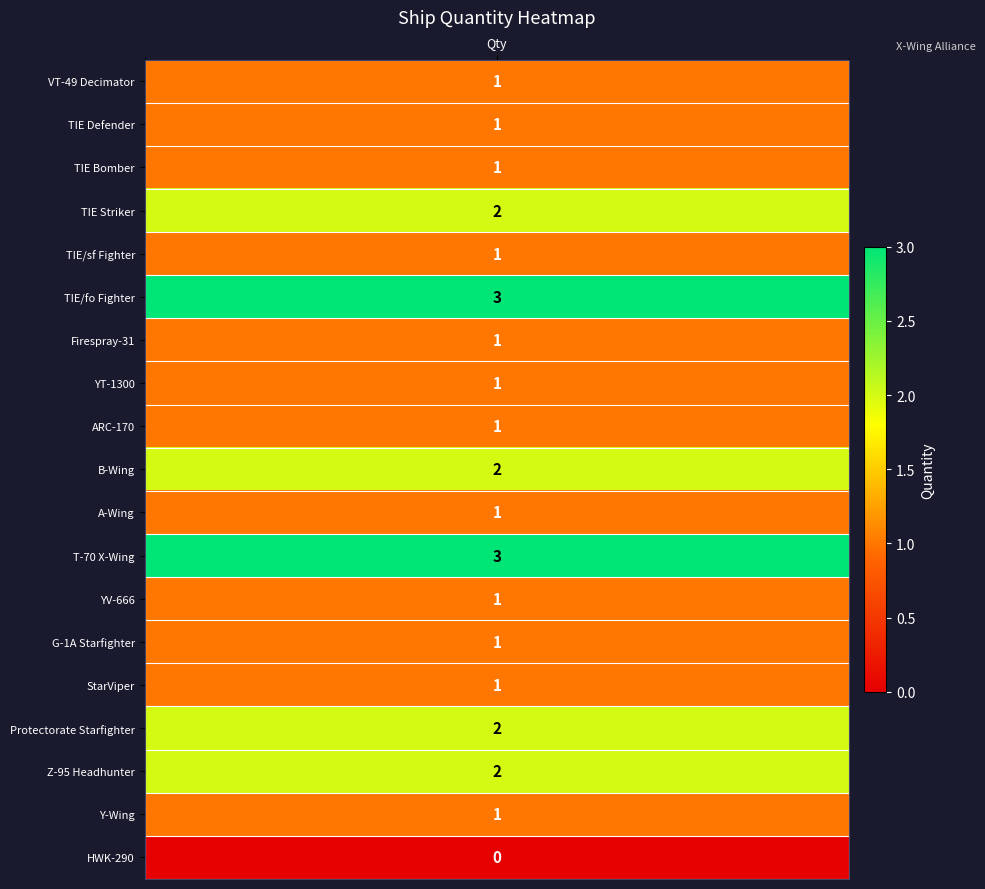

At which label is the value closest to 1?

VT-49 Decimator